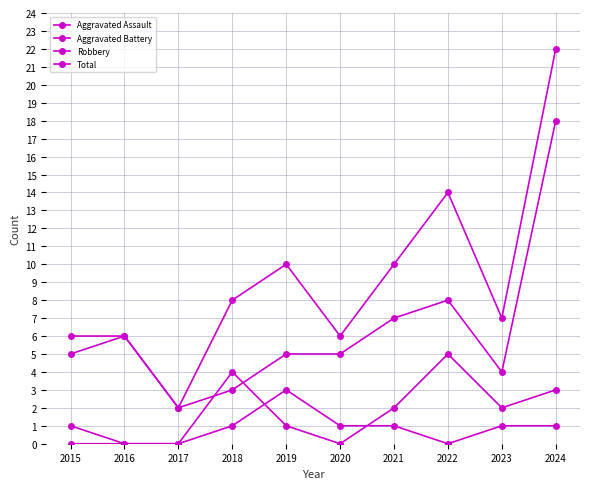

Is it true that Total equals 10 at 2019?

True